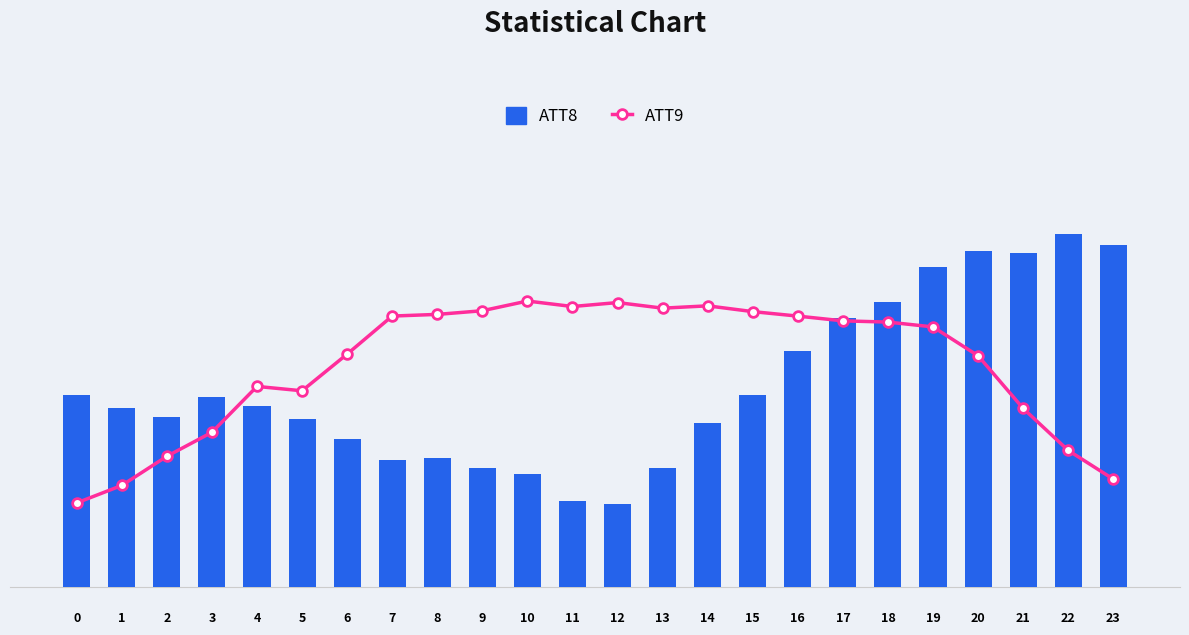

Reading left to right, what are all the values shown in this chart?

ATT8: 21300.0	19800.0	18800.0	21000.0	20000.0	18600.0	16400.0	14100.0	14300.0	13200.0	12500.0	9500.0	9200.0	13200.0	18200.0	21300.0	26100.0	29800.0	31500.0	35400.0	37200.0	37000.0	39100.0	37800.0
ATT9: 43.9	45.7	48.8	51.3	56.0	55.6	59.4	63.4	63.5	63.9	64.9	64.3	64.8	64.2	64.4	63.8	63.3	62.9	62.7	62.2	59.2	53.7	49.4	46.4